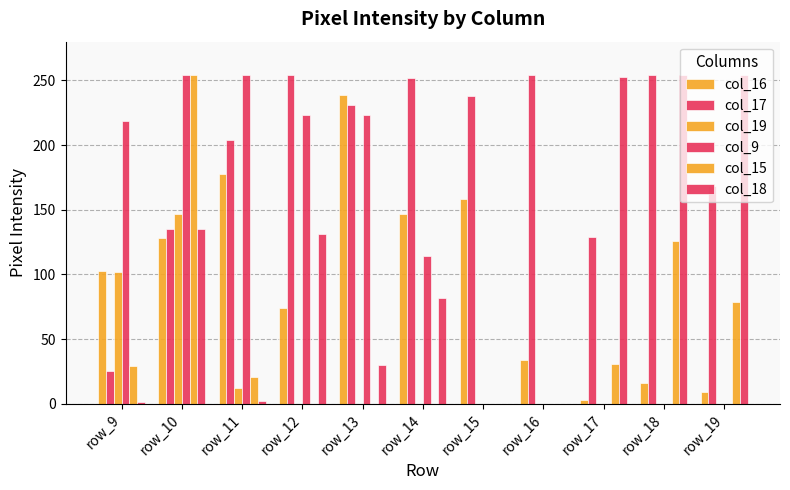

How many groups of bars are there?

11